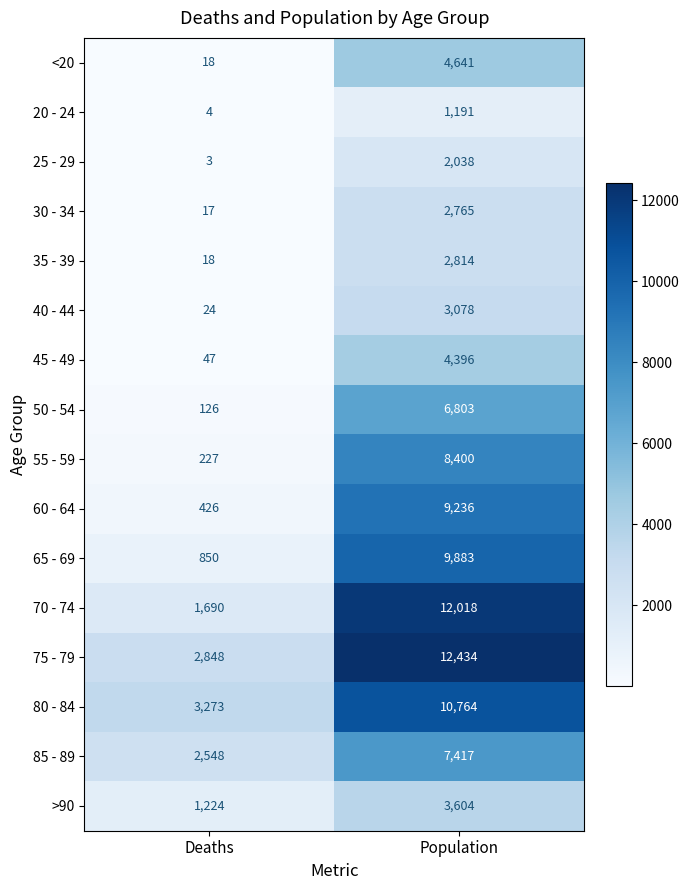

What is the greatest value displayed?

12434